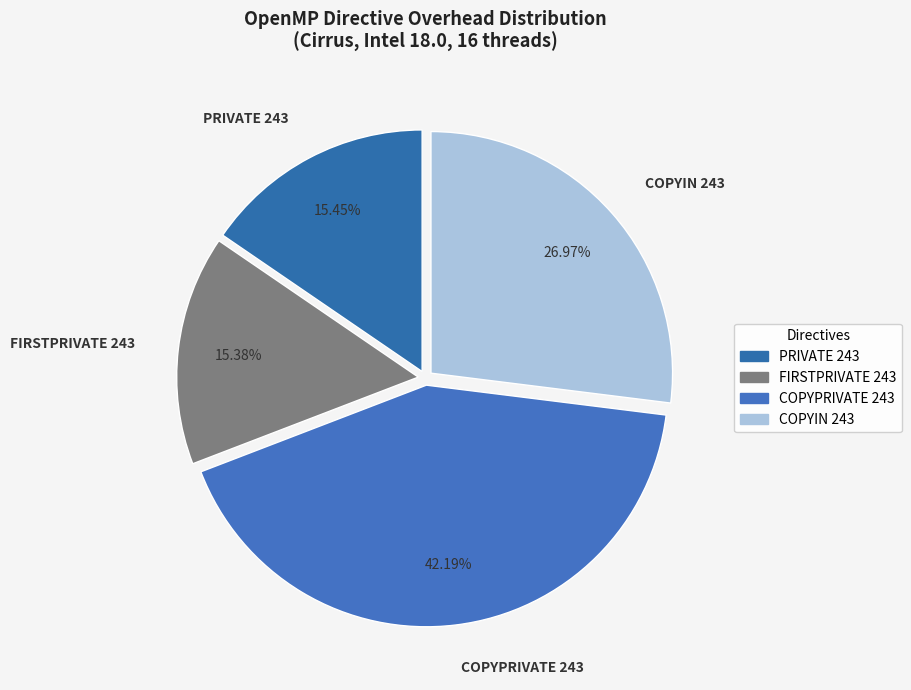

What percentage is NOT represented by COPYPRIVATE 243?

57.8%